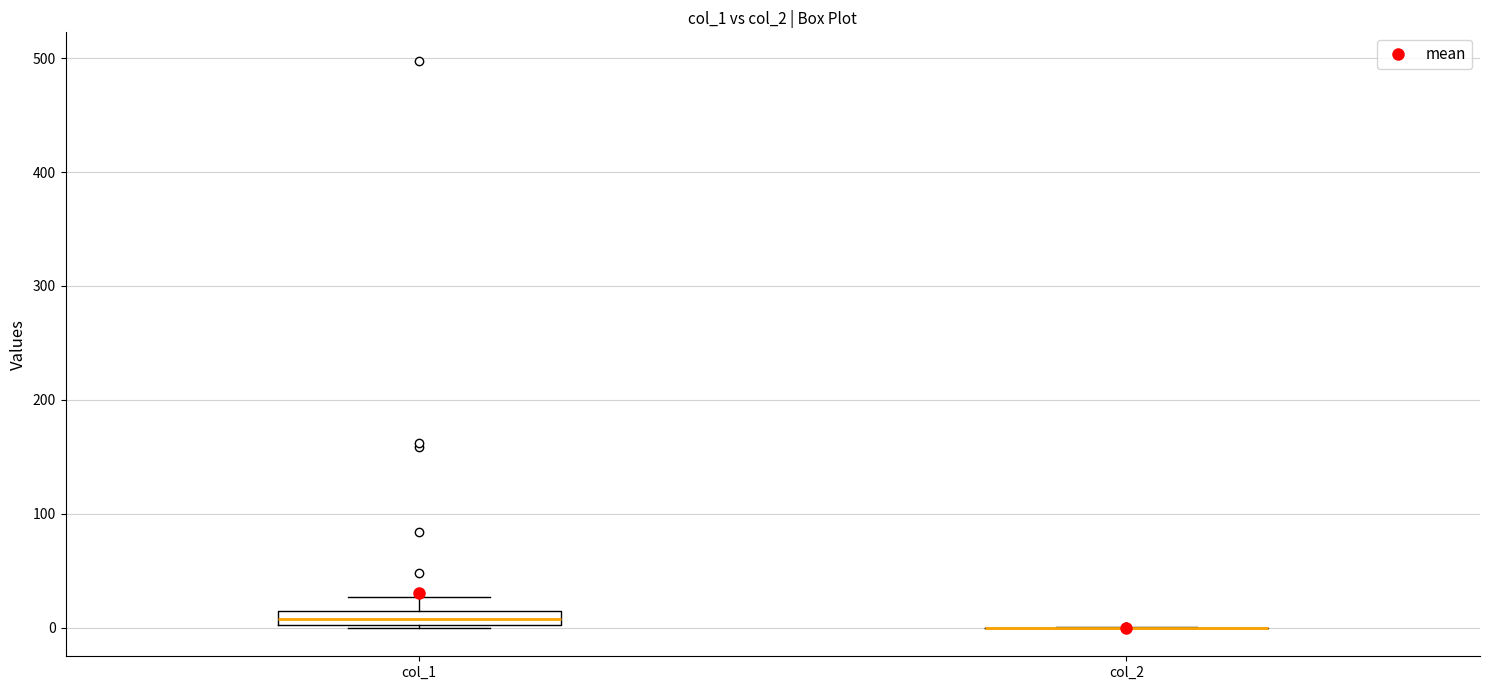

Comparing the boxes themselves (not the whiskers), which one is the tallest?

col_1